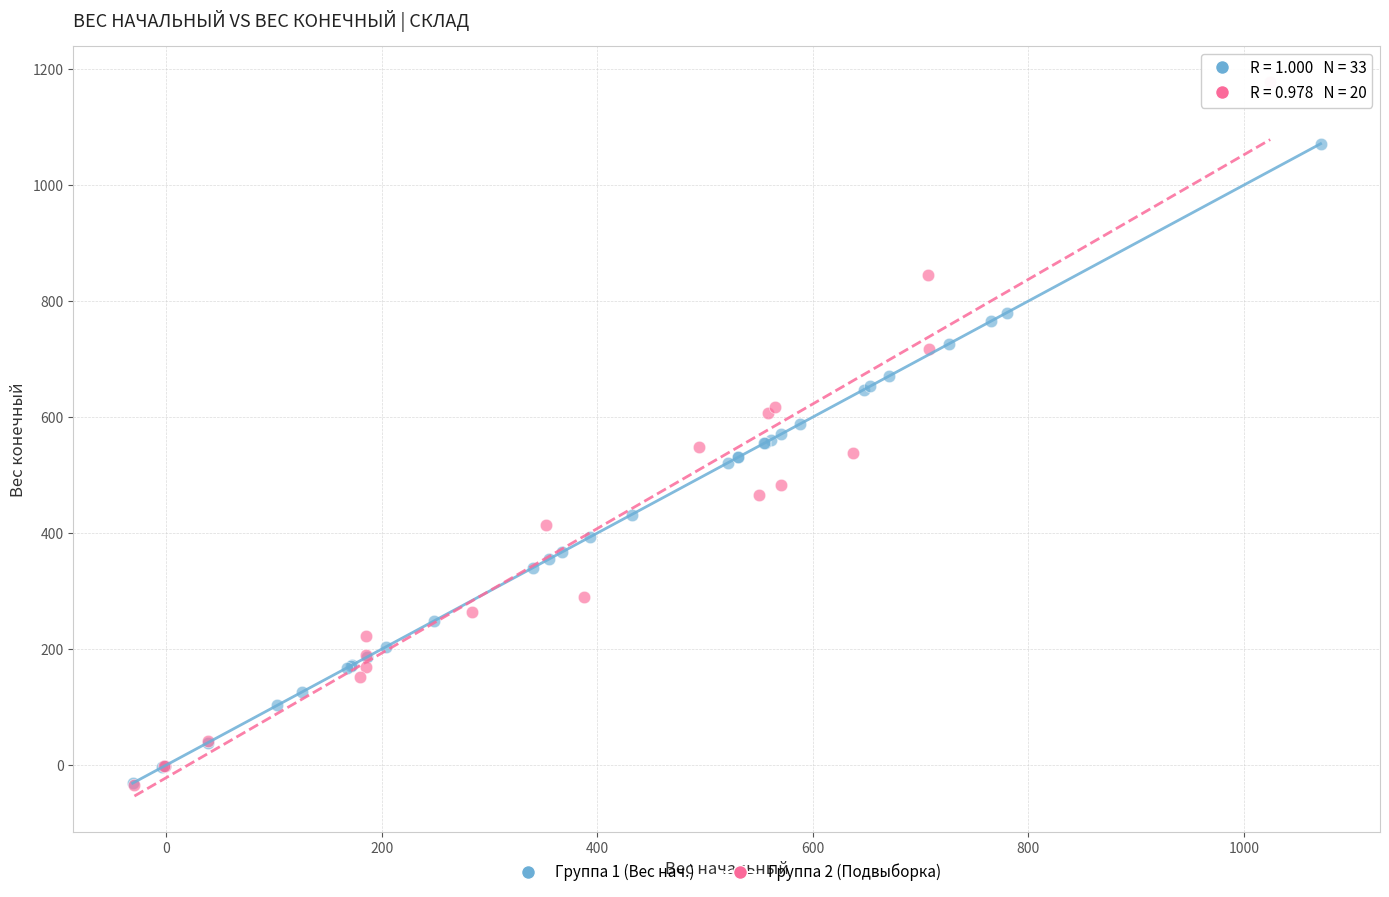

Which series has the widest spread of Y values?

Группа 2 (Подвыборка)